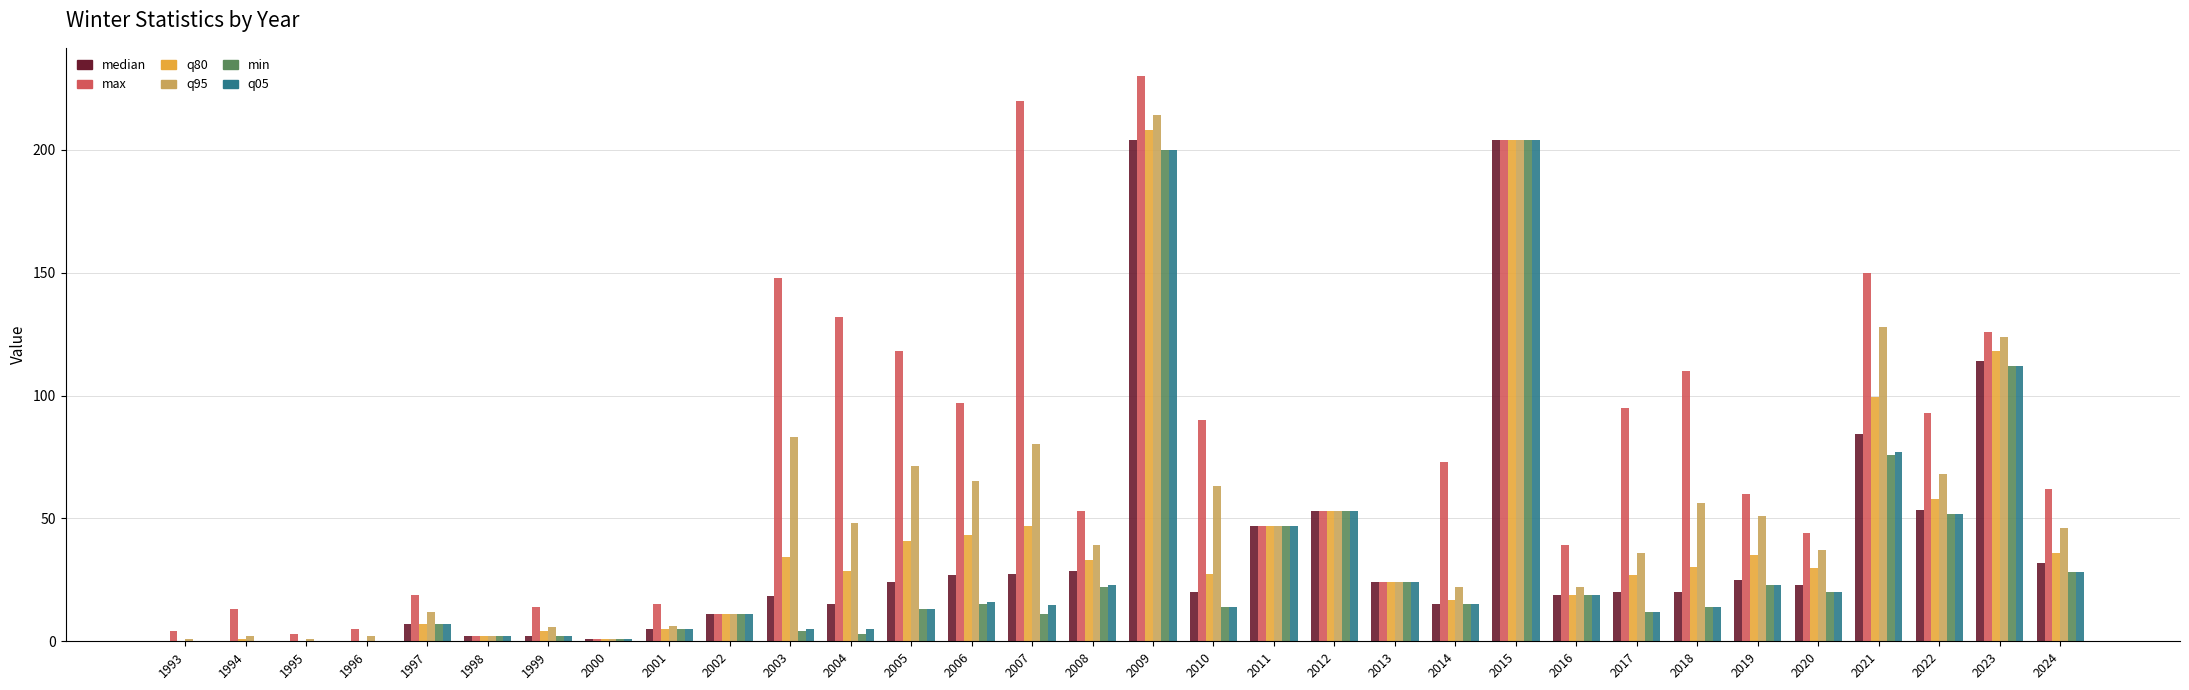

At which category is the sum across all series the highest?

2009